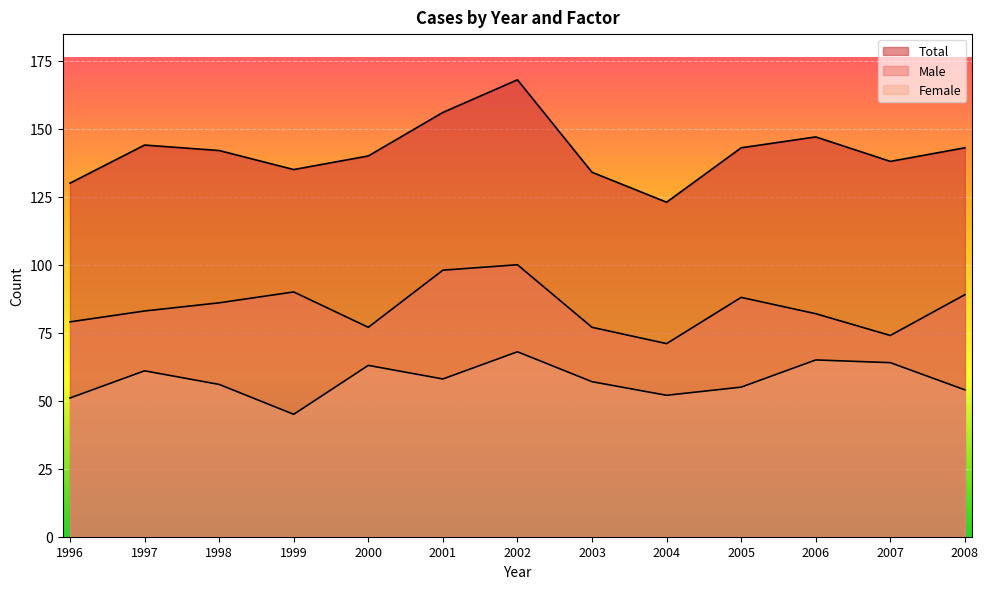

List the series in order of their peak value, highest first.

Total, Male, Female